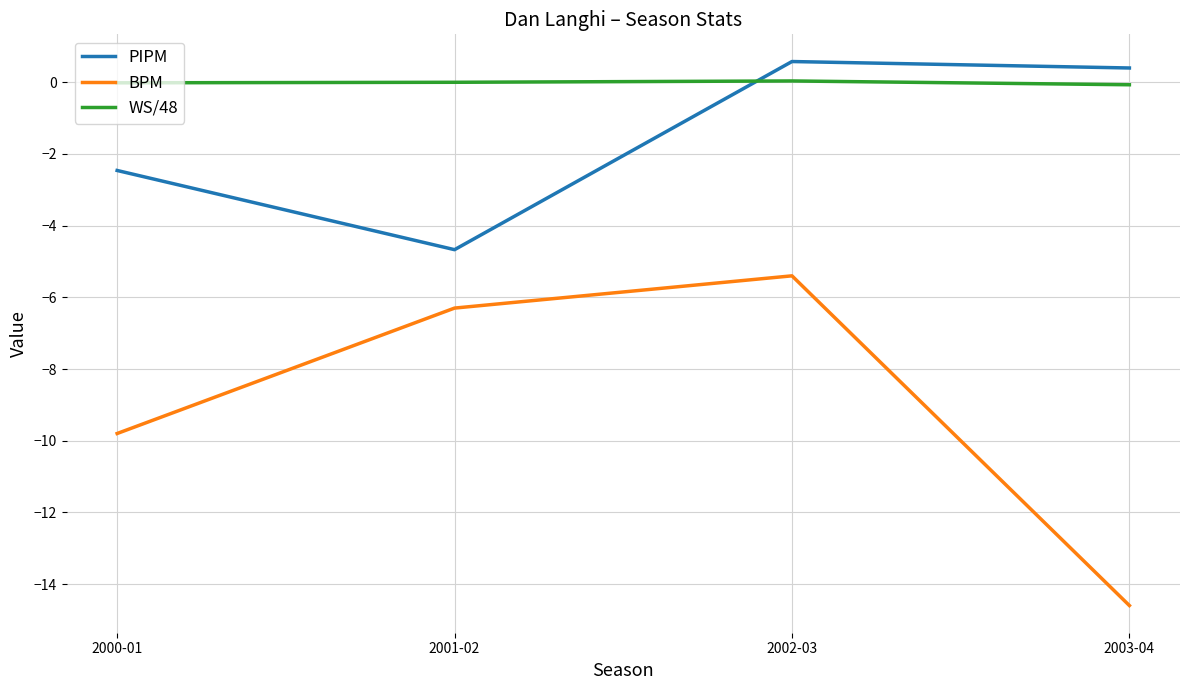

True or false: PIPM and BPM cross at least once.

False